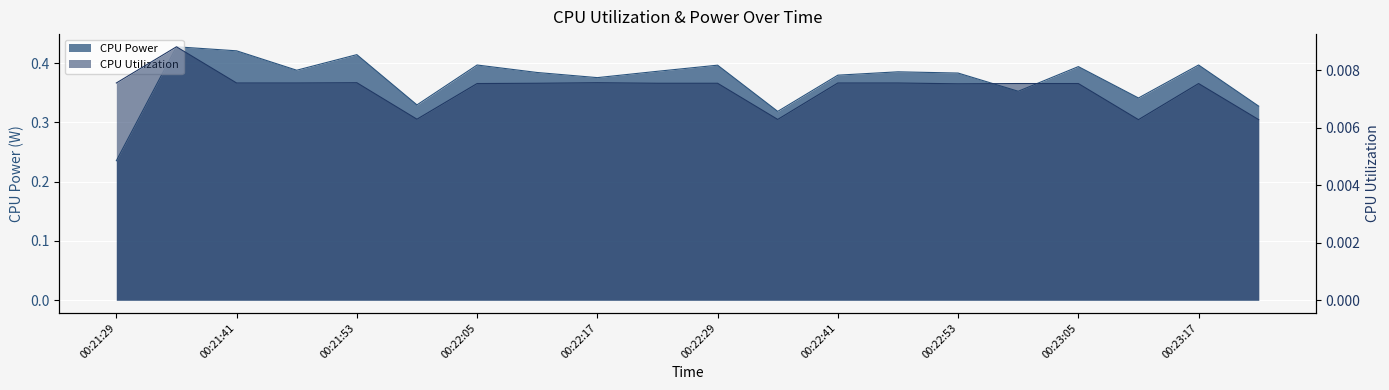

Is the value of CPU Utilization at 00:22:05 greater than the value of CPU Power at 00:22:11?

No